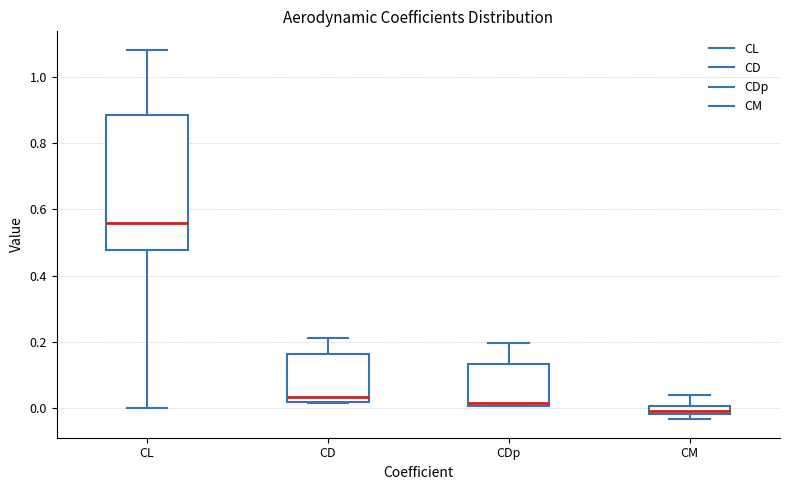

Which box has the highest median line?

CL